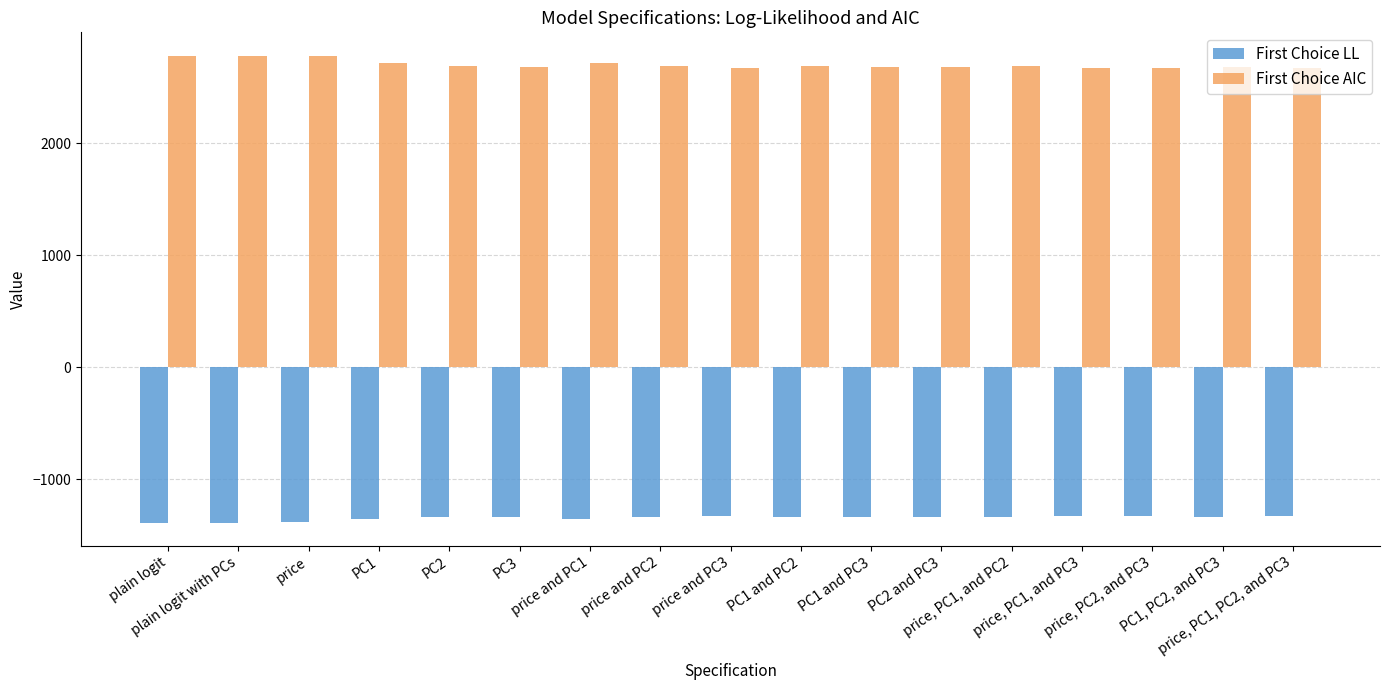

What is the highest value of the First Choice AIC series?

2781.9